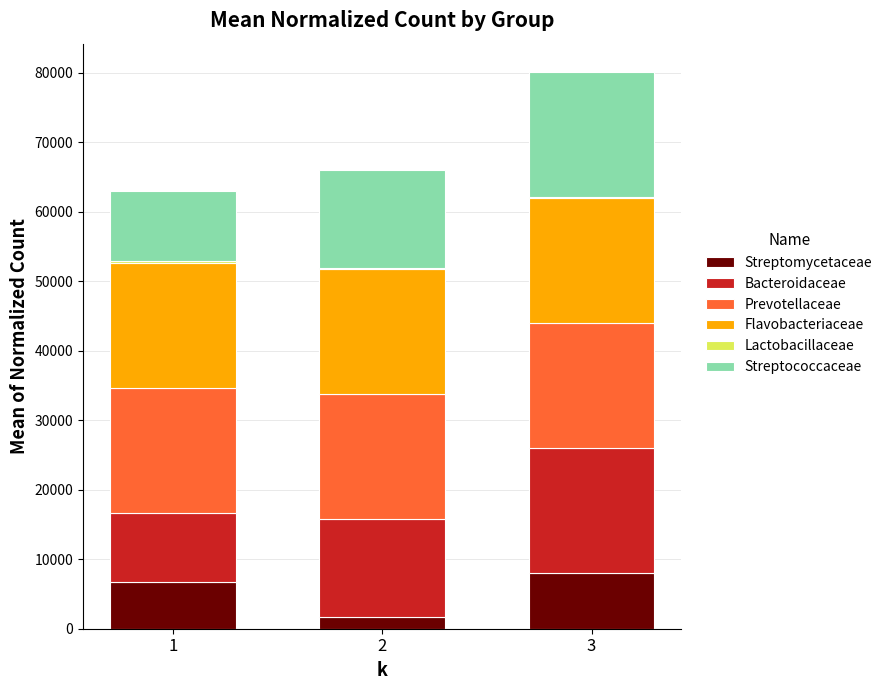

What is the maximum value for Streptomycetaceae?

8000